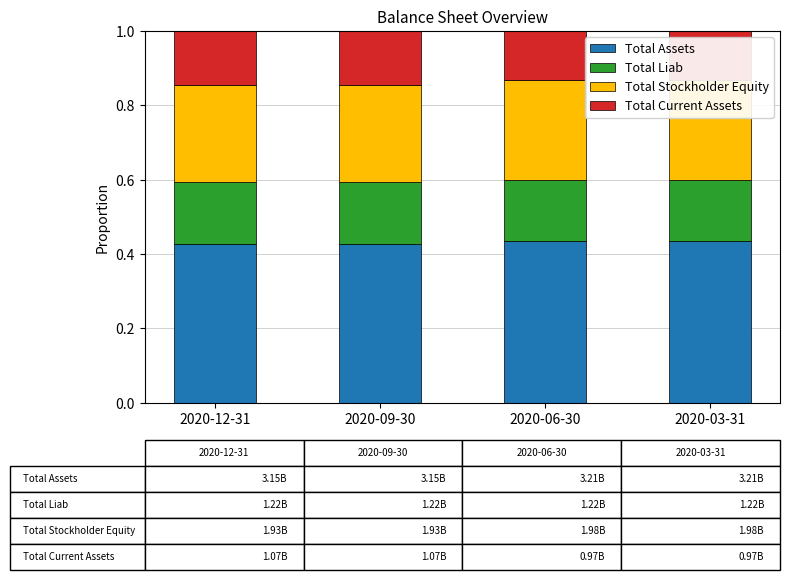

Reading right to left, list all the values displayed in this chart.

Total Assets: 2020-03-31=0.4	2020-06-30=0.4	2020-09-30=0.4	2020-12-31=0.4
Total Liab: 2020-03-31=0.2	2020-06-30=0.2	2020-09-30=0.2	2020-12-31=0.2
Total Stockholder Equity: 2020-03-31=0.3	2020-06-30=0.3	2020-09-30=0.3	2020-12-31=0.3
Total Current Assets: 2020-03-31=0.1	2020-06-30=0.1	2020-09-30=0.1	2020-12-31=0.1